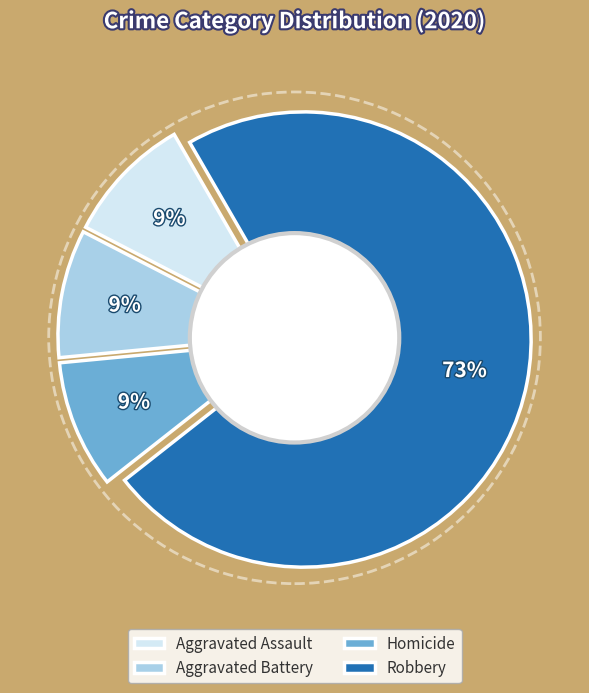

Combined, do Robbery and Aggravated Assault account for over 50%?

Yes